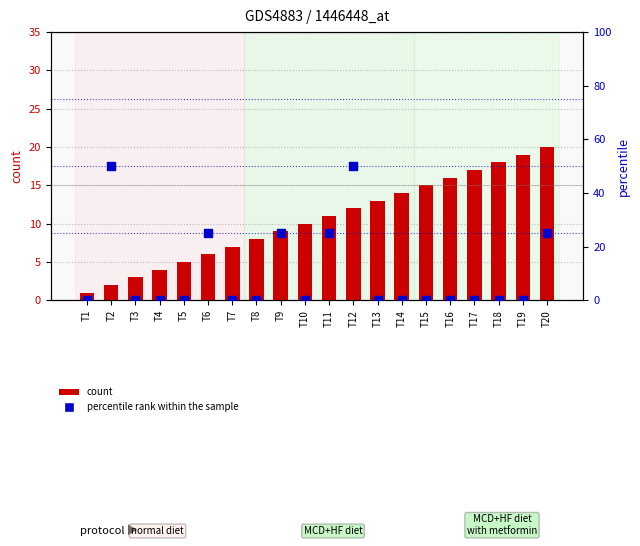

What is the total value across all series at T19?

19